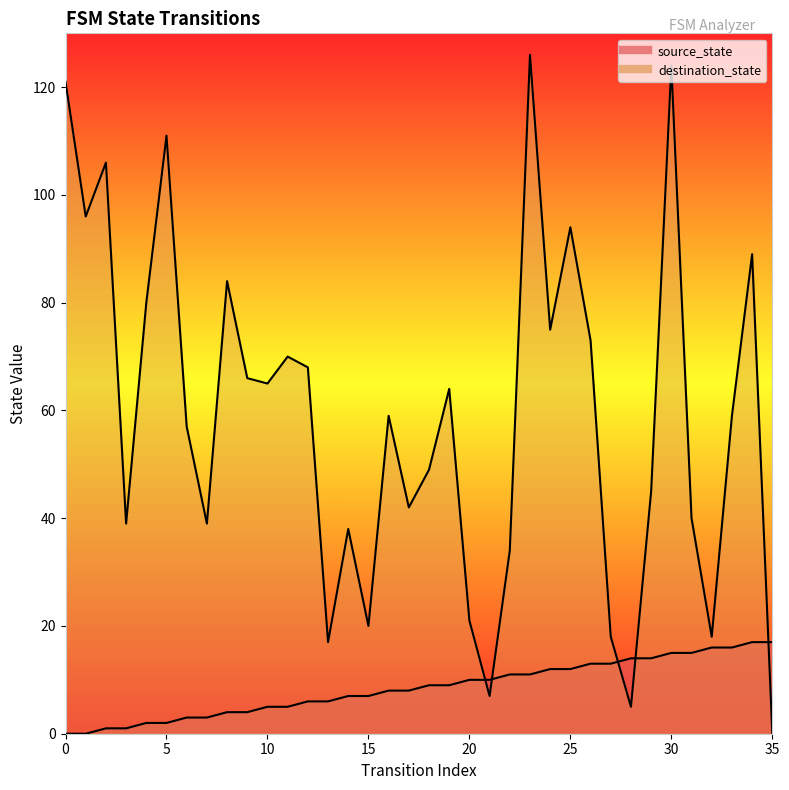

True or false: source_state has more than 0 interior local peaks.

False